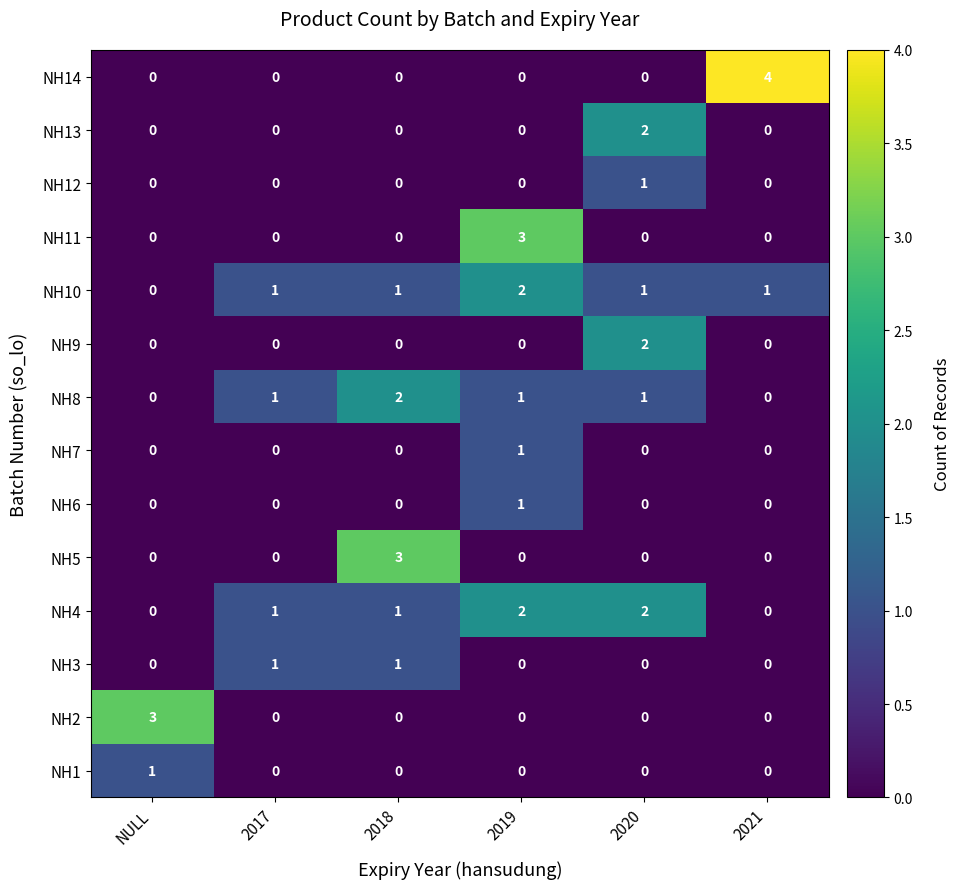

What is the difference between the highest and lowest values at 2020?

2